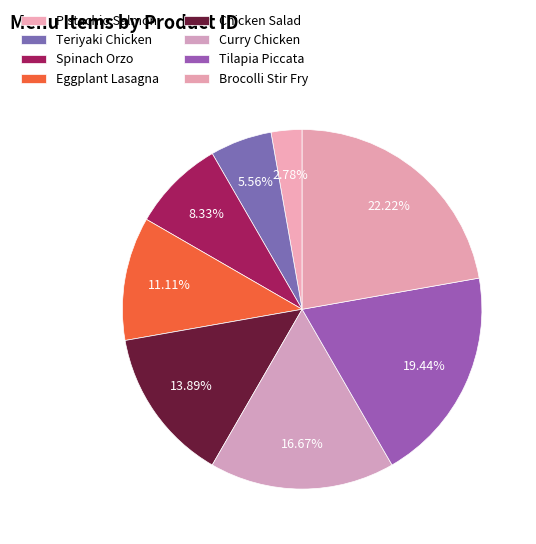

How many slices are in this pie chart?

8